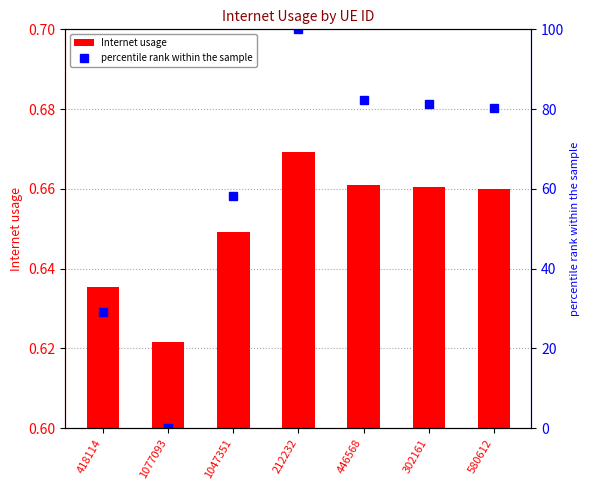

The value of Internet usage at 446568 is 0.3. True or false?

False